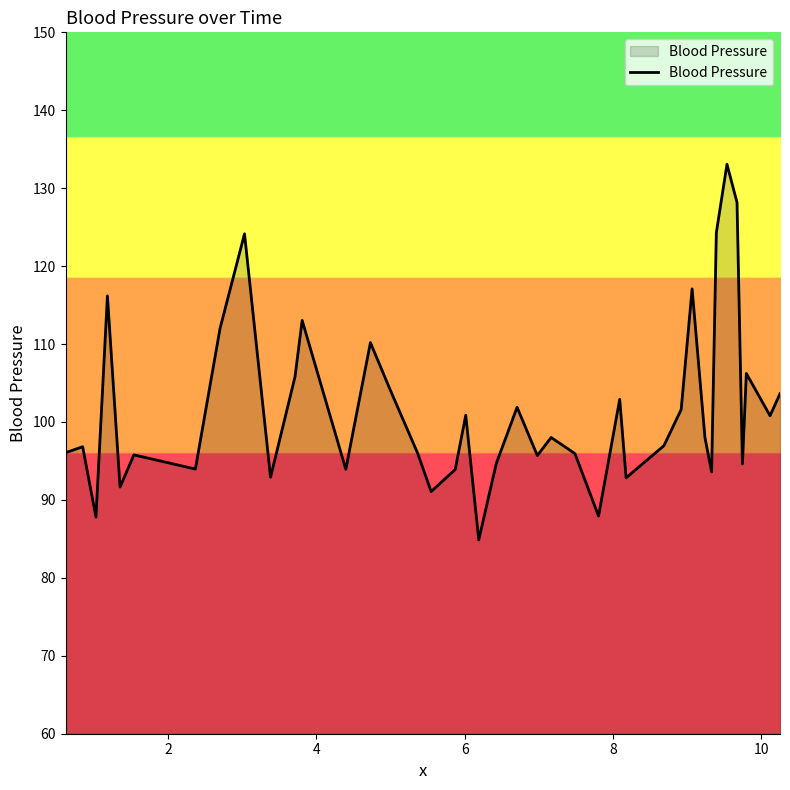

What is the minimum value shown in the chart?

84.9